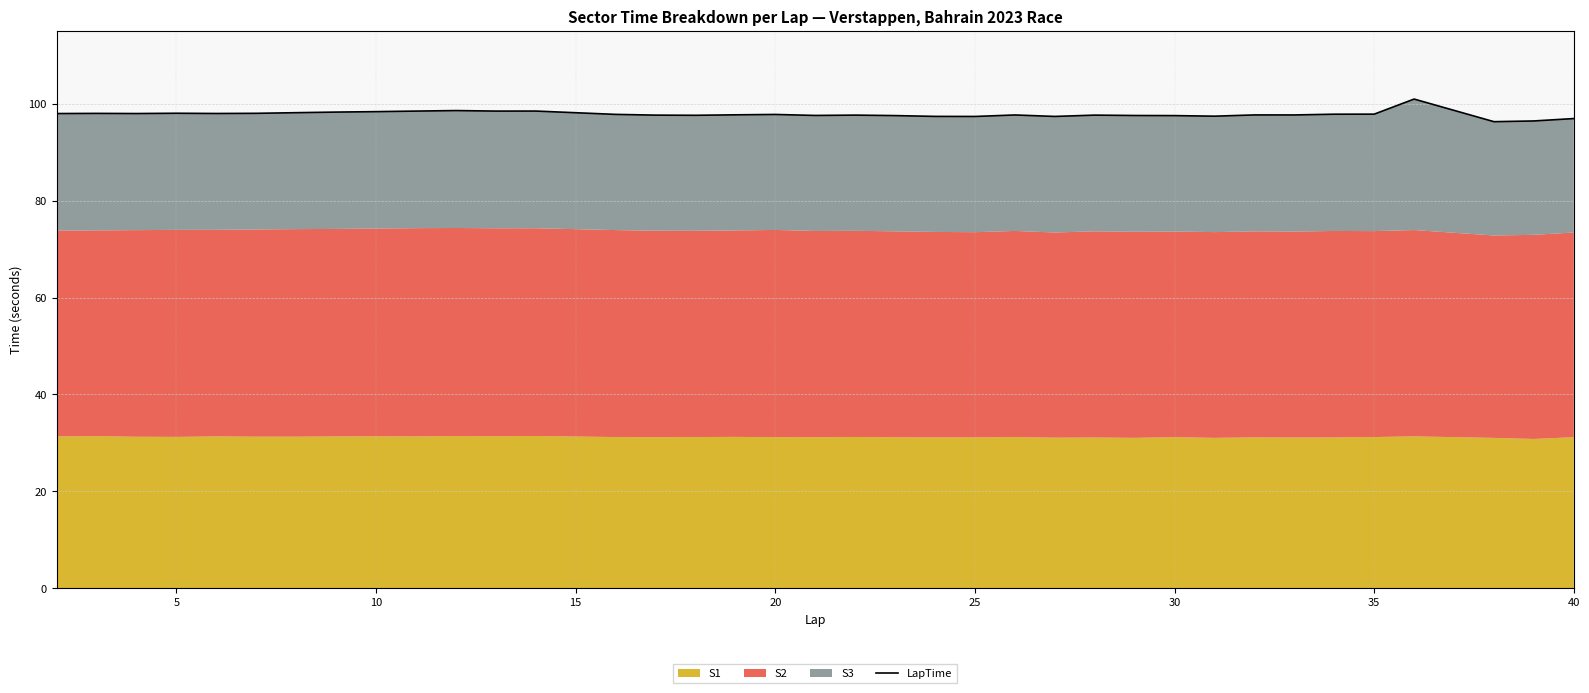

Is it true that the value at 0 is 34.0?

False